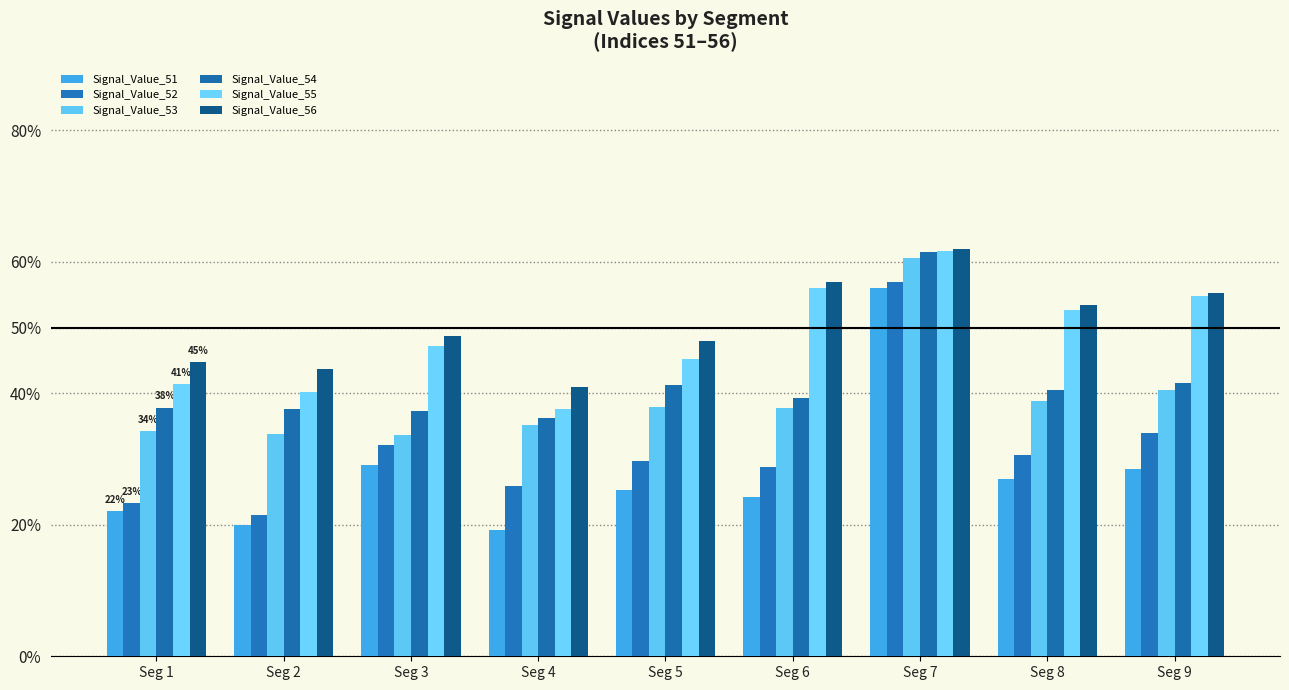

What is the value of the Signal_Value_54 bar at the 6th from the left?

0.4